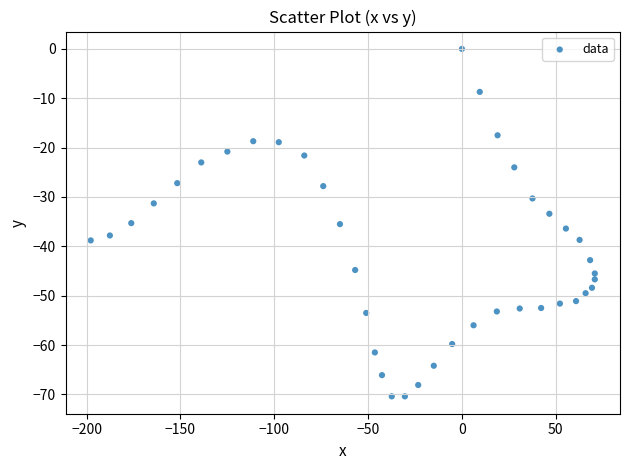

What is the range of X values (max minus min)?

268.6